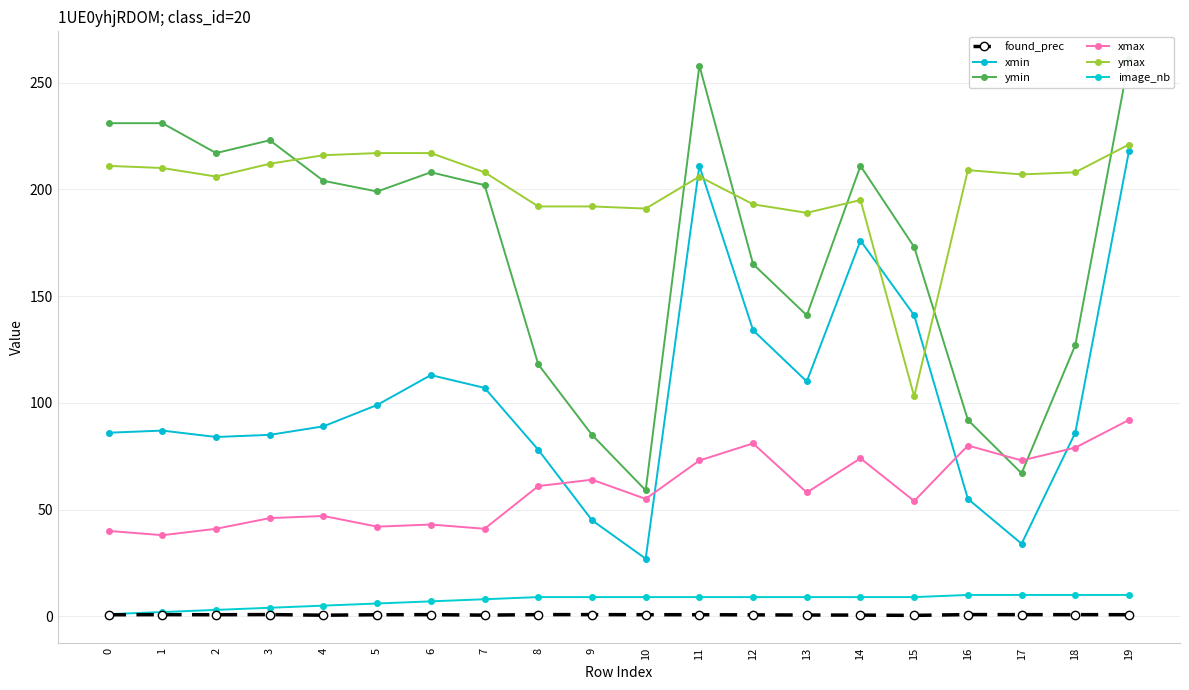

What is the difference between the maximum and minimum values in the found_prec series?

0.4